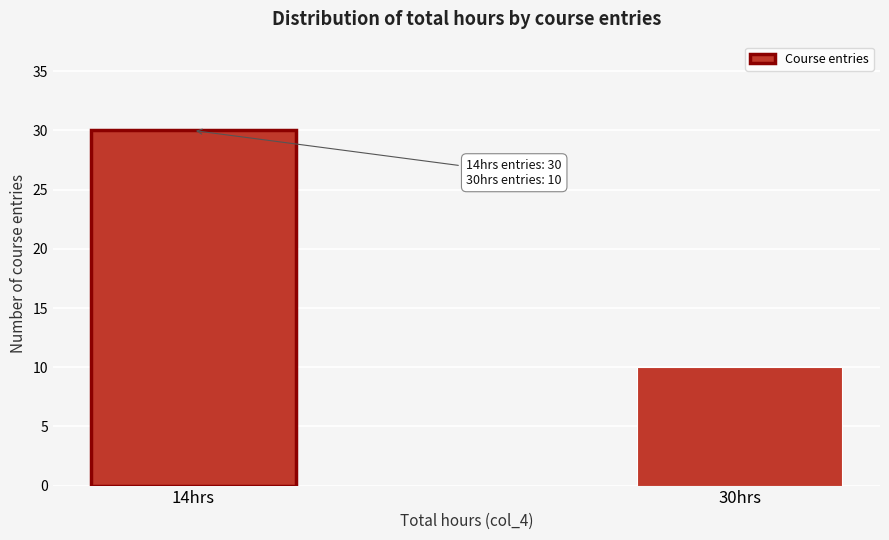

Reading right to left, list all the values displayed in this chart.

10	30